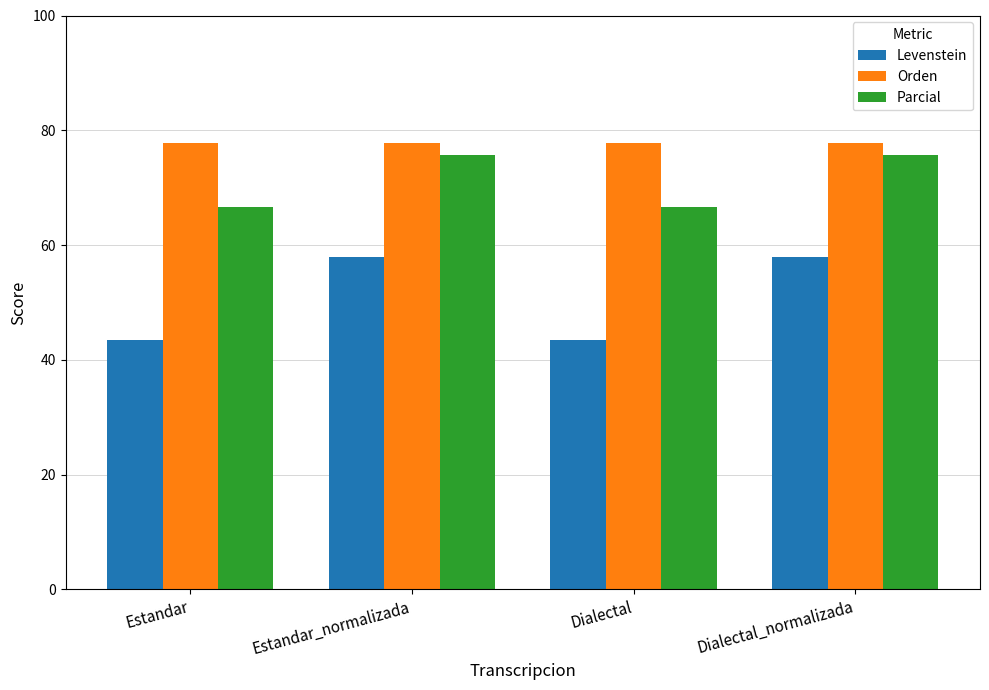

What is the spread (max minus min) of values at Estandar_normalizada?

19.9